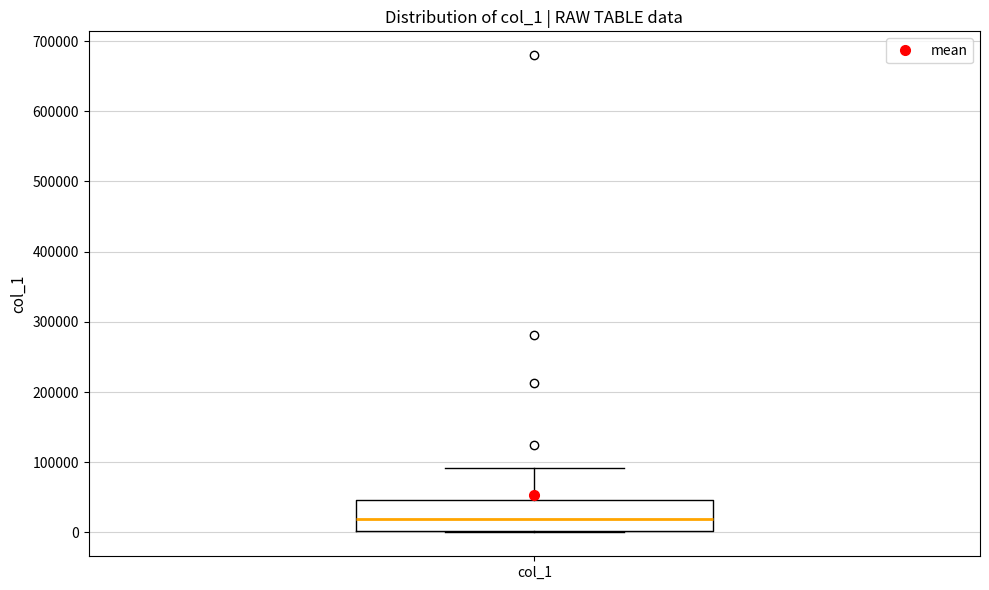

Read this box plot against the y-axis: the position of the median line, the range covered by the box, and the ends of both whiskers. The values are not printed on the chart, so give them approximately, as read against the axis.

median 20000, box 0 to 50000, whiskers 0 to 90000